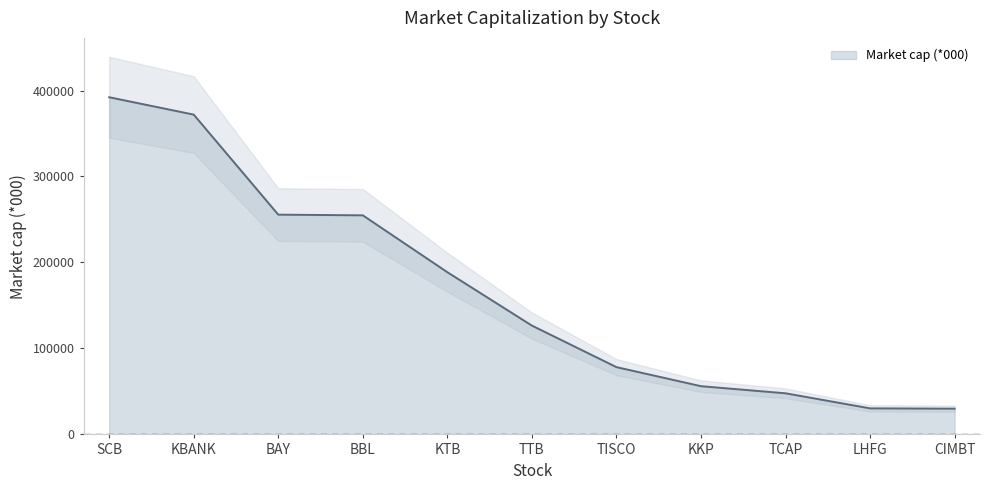

Reading right to left, list all the values displayed in this chart.

29947.2	30292.6	47830.9	56097.3	78263.1	126576.0	188676.8	254830.5	255612.7	371984.4	392199.5